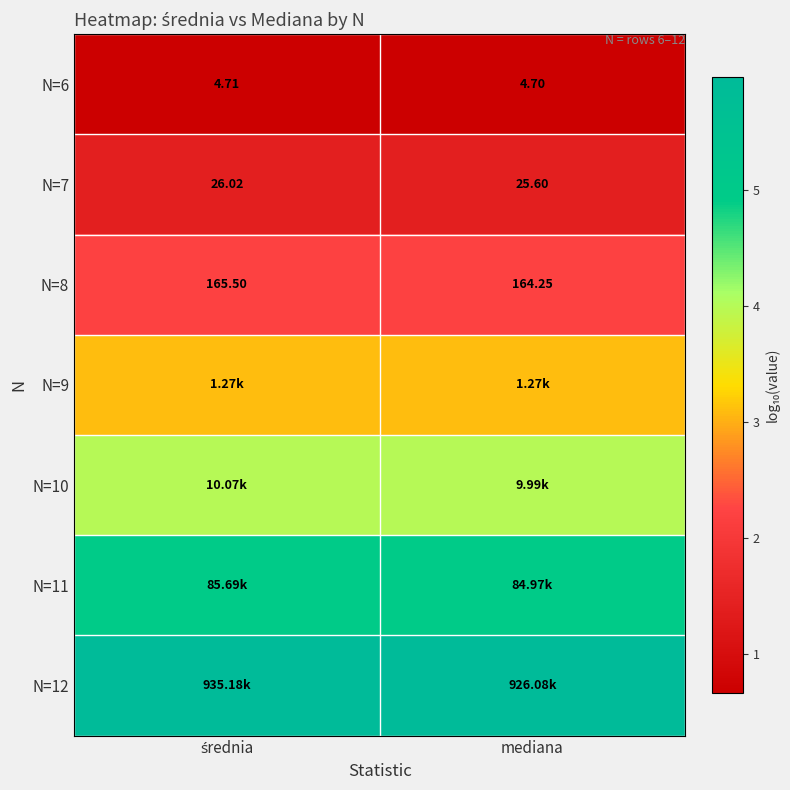

Where is N=6 nearest to the value 4?

mediana